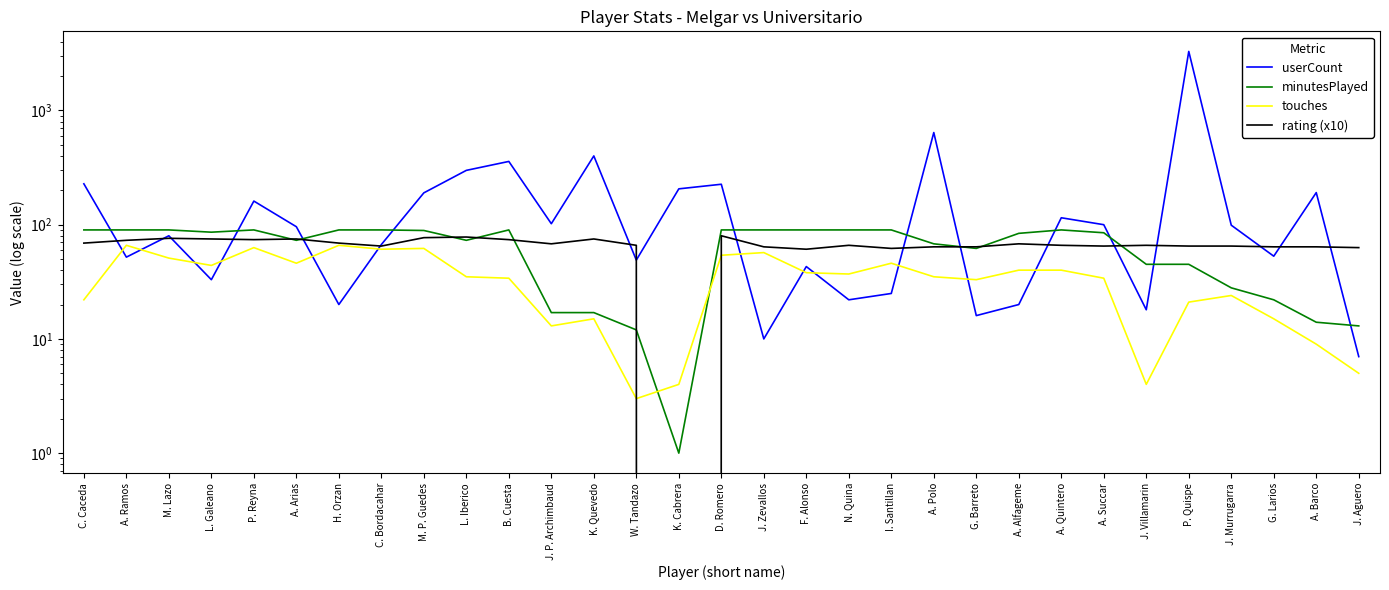

Reading left to right, extract all data points from this chart.

userCount: C. Caceda=228	A. Ramos=52	M. Lazo=80	L. Galeano=33	P. Reyna=161	A. Arias=96	H. Orzan=20	C. Bordacahar=67	M. P. Guedes=190	L. Iberico=299	B. Cuesta=358	J. P. Archimbaud=102	K. Quevedo=400	W. Tandazo=49	K. Cabrera=206	D. Romero=226	J. Zevallos=10	F. Alonso=43	N. Quina=22	I. Santillan=25	A. Polo=641	G. Barreto=16	A. Alfageme=20	A. Quintero=115	A. Succar=100	J. Villamarin=18	P. Quispe=3289	J. Murrugarra=99	G. Larios=53	A. Barco=191	J. Aguero=7
minutesPlayed: C. Caceda=90	A. Ramos=90	M. Lazo=90	L. Galeano=86	P. Reyna=90	A. Arias=73	H. Orzan=90	C. Bordacahar=90	M. P. Guedes=89	L. Iberico=73	B. Cuesta=90	J. P. Archimbaud=17	K. Quevedo=17	W. Tandazo=12	K. Cabrera=1	D. Romero=90	J. Zevallos=90	F. Alonso=90	N. Quina=90	I. Santillan=90	A. Polo=68	G. Barreto=62	A. Alfageme=84	A. Quintero=90	A. Succar=85	J. Villamarin=45	P. Quispe=45	J. Murrugarra=28	G. Larios=22	A. Barco=14	J. Aguero=13
touches: C. Caceda=22	A. Ramos=66	M. Lazo=51	L. Galeano=44	P. Reyna=63	A. Arias=46	H. Orzan=66	C. Bordacahar=61	M. P. Guedes=62	L. Iberico=35	B. Cuesta=34	J. P. Archimbaud=13	K. Quevedo=15	W. Tandazo=3	K. Cabrera=4	D. Romero=54	J. Zevallos=57	F. Alonso=38	N. Quina=37	I. Santillan=46	A. Polo=35	G. Barreto=33	A. Alfageme=40	A. Quintero=40	A. Succar=34	J. Villamarin=4	P. Quispe=21	J. Murrugarra=24	G. Larios=15	A. Barco=9	J. Aguero=5
rating (x10): C. Caceda=69	A. Ramos=73	M. Lazo=76	L. Galeano=75	P. Reyna=74	A. Arias=75	H. Orzan=69	C. Bordacahar=65	M. P. Guedes=77	L. Iberico=78	B. Cuesta=74	J. P. Archimbaud=68	K. Quevedo=75	W. Tandazo=66	K. Cabrera=0	D. Romero=80	J. Zevallos=64	F. Alonso=61	N. Quina=66	I. Santillan=62	A. Polo=64	G. Barreto=64	A. Alfageme=68	A. Quintero=66	A. Succar=65	J. Villamarin=66	P. Quispe=65	J. Murrugarra=65	G. Larios=64	A. Barco=64	J. Aguero=63